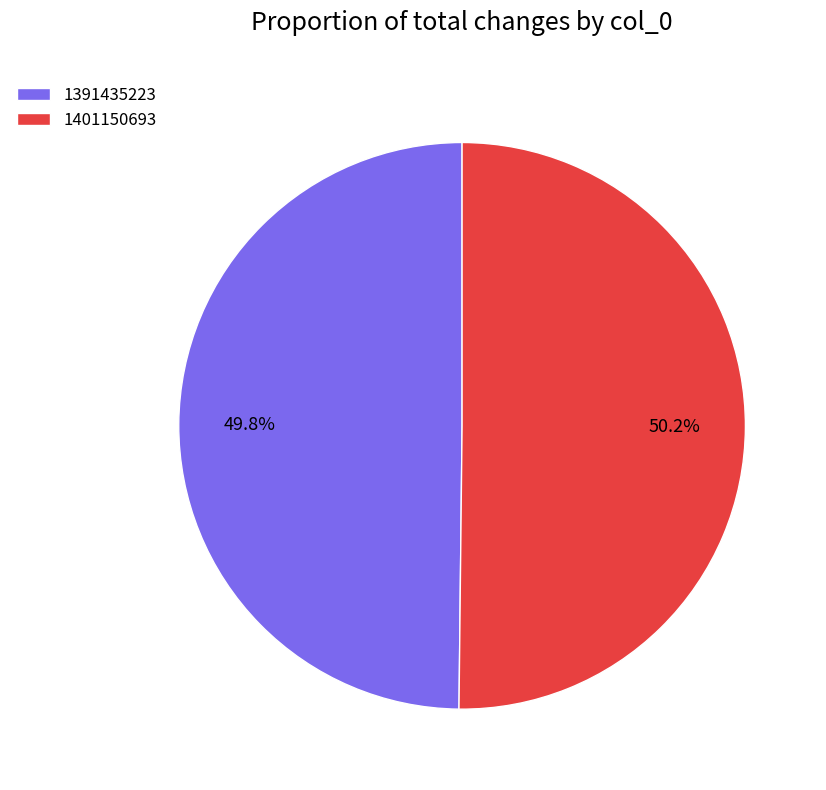

Combined, what portion of the pie is 1401150693 and 1391435223?

100.0%